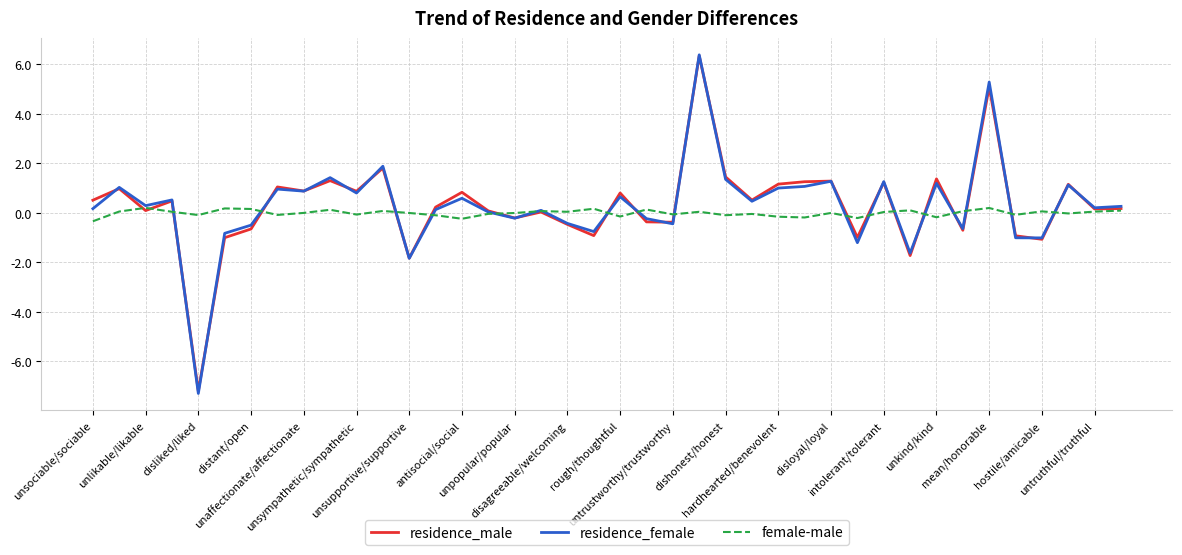

What is the lowest value of the residence_male series?

-7.2